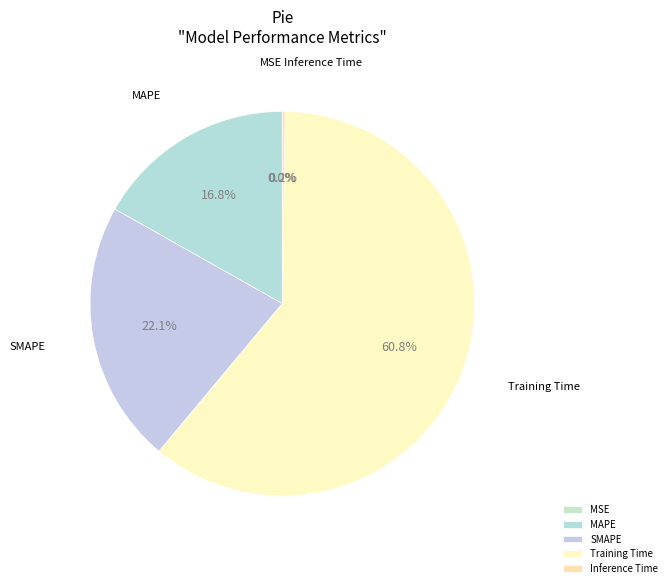

What portion of the pie excludes MAPE?

83.2%